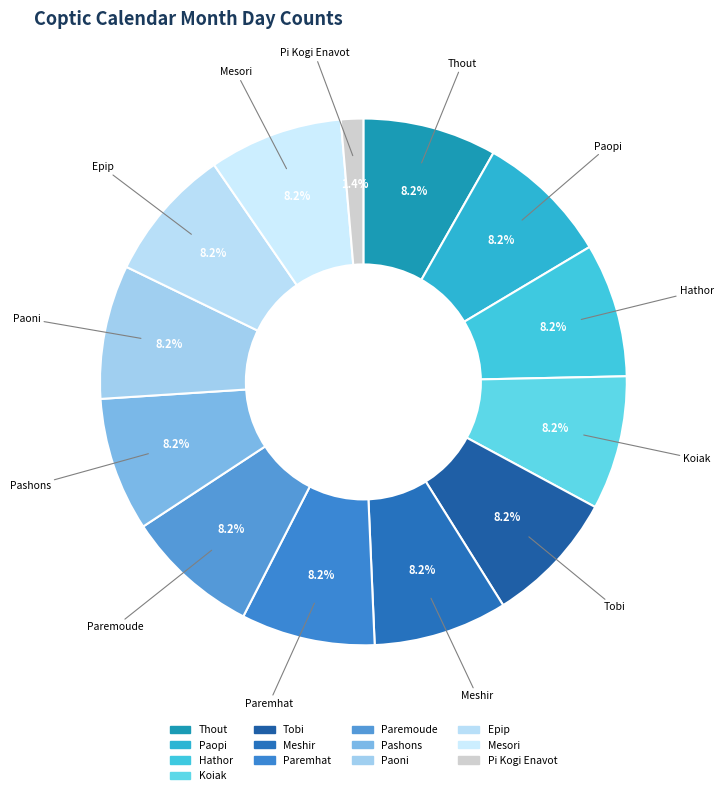

Combined, what portion of the pie is Thout and Pashons?

16.4%